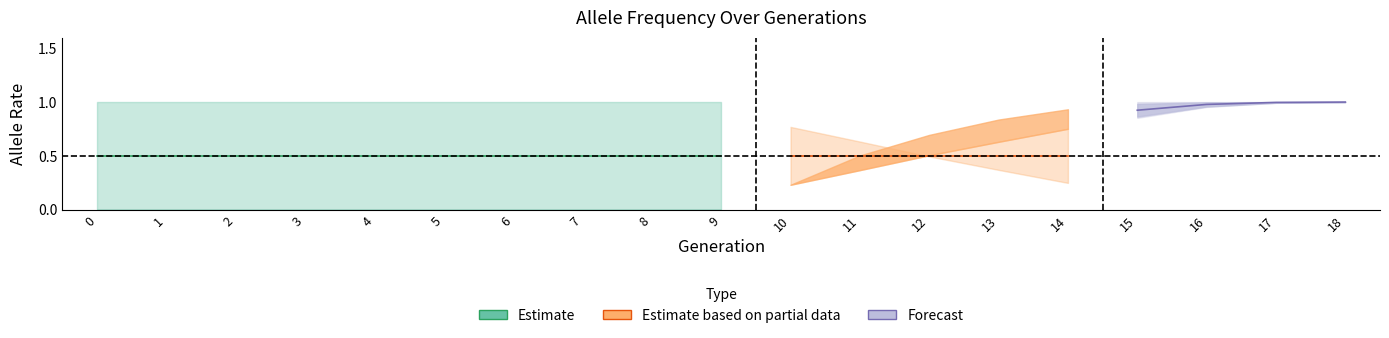

True or false: rate_drive and rate_wt cross at least once.

True